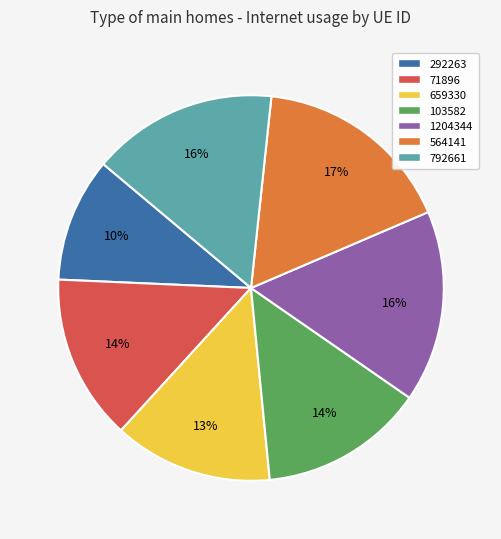

To the nearest percent, what percentage of the pie is 564141?

17%